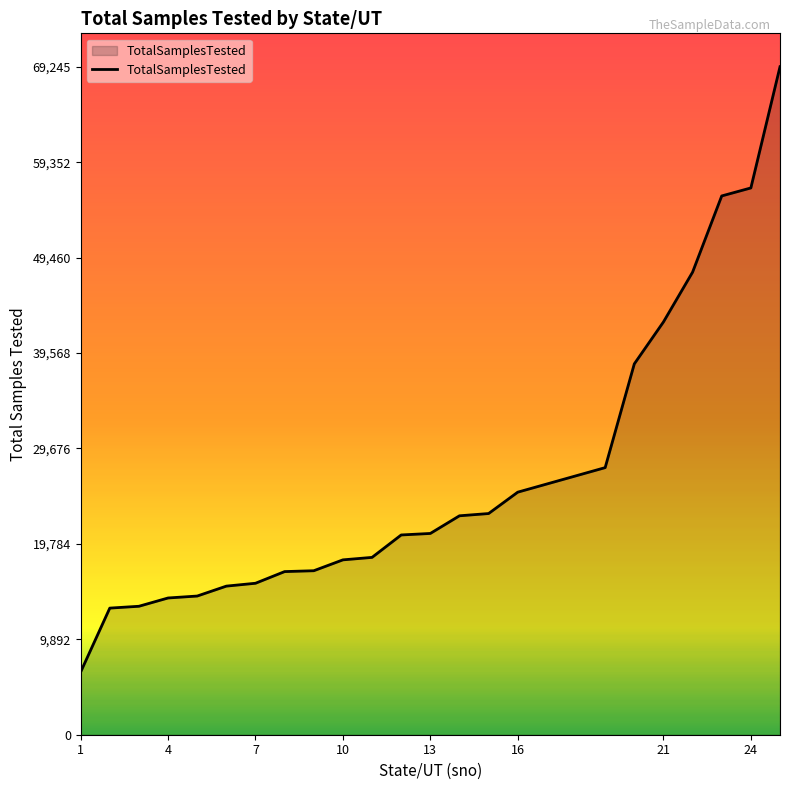

Does the chart display data point markers on the line(s)?

No